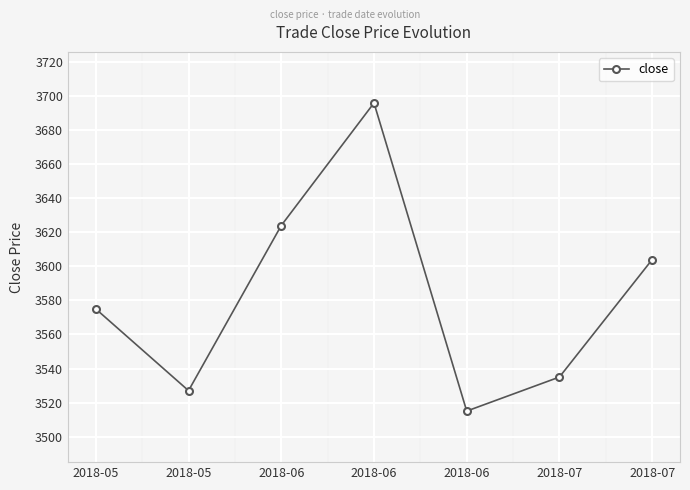

What is the value of the 6th point from the left?

3535